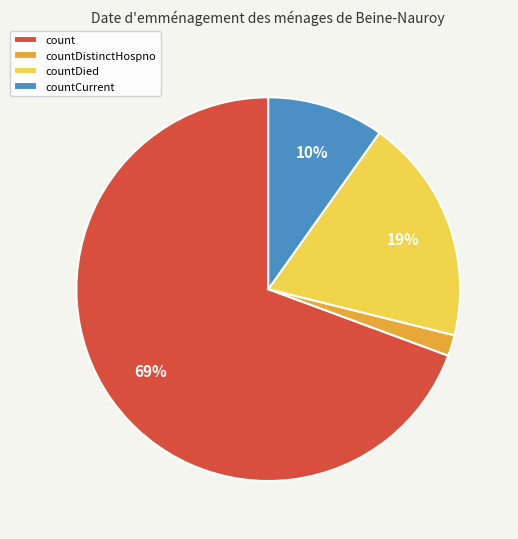

Is it true that count is 69% of the pie?

True